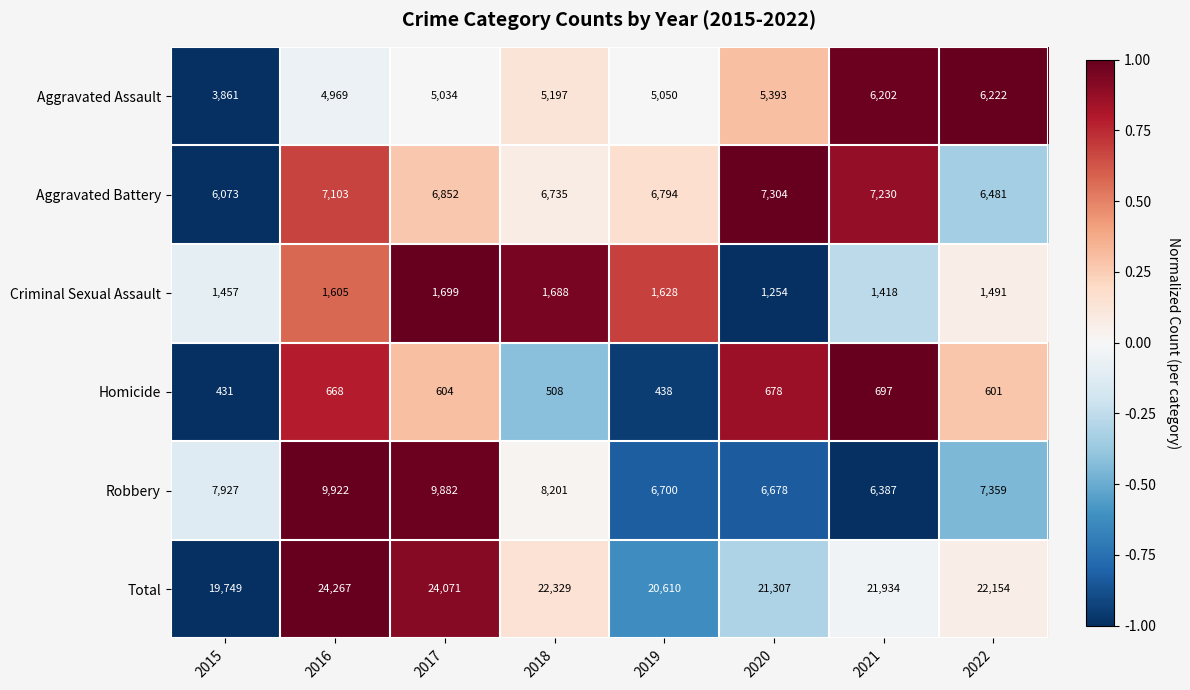

Count the number of categories in the chart.

8